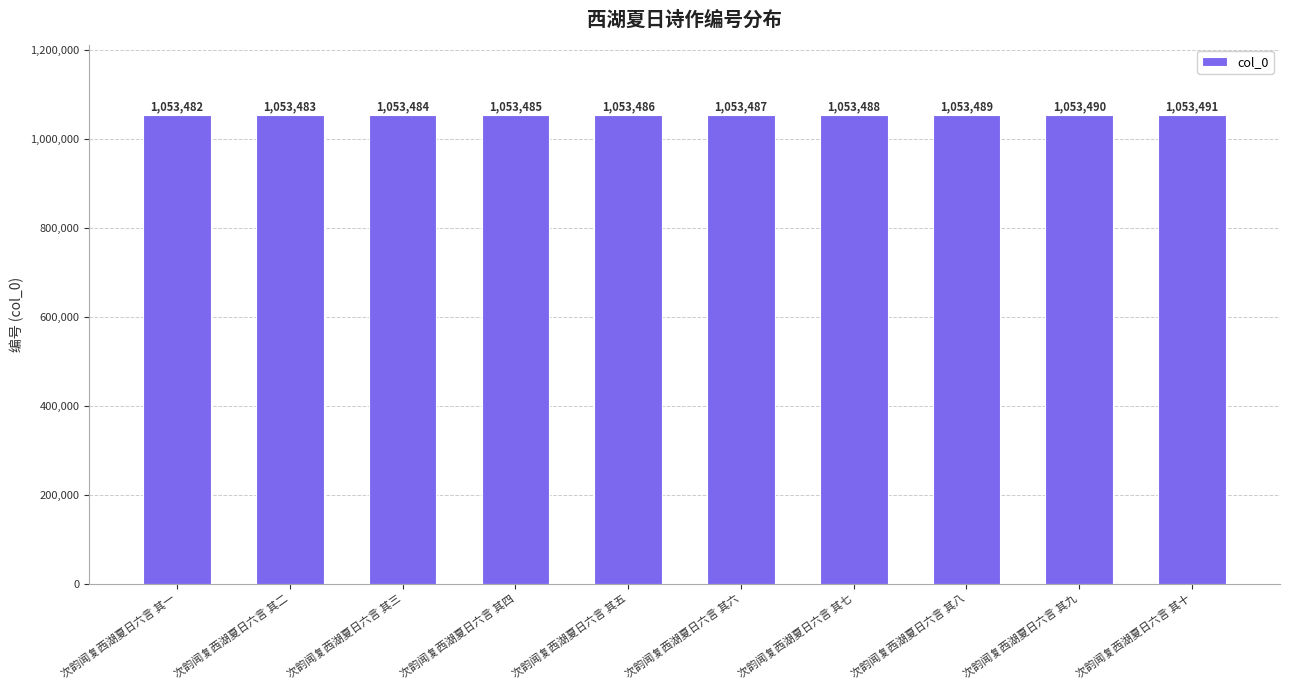

Does the chart contain any negative values?

No